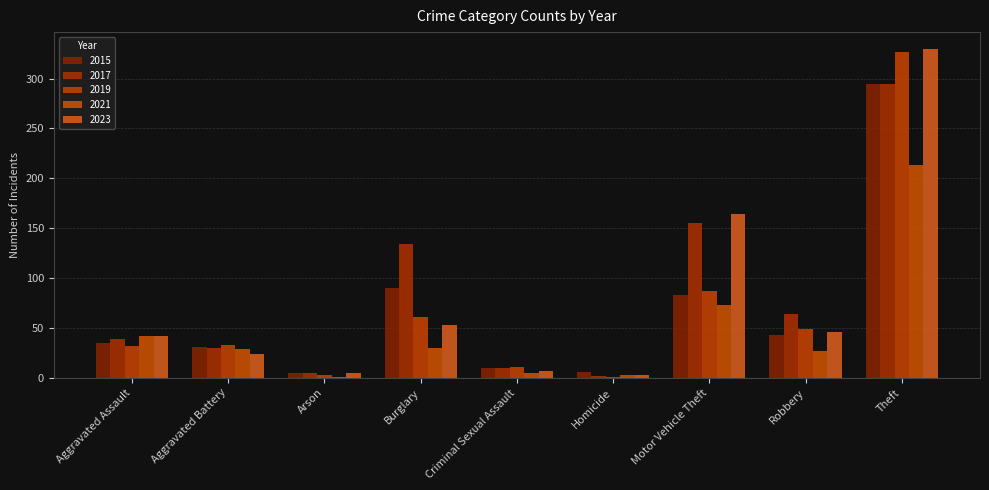

Between Burglary and Theft, which series saw the biggest shift?

2023